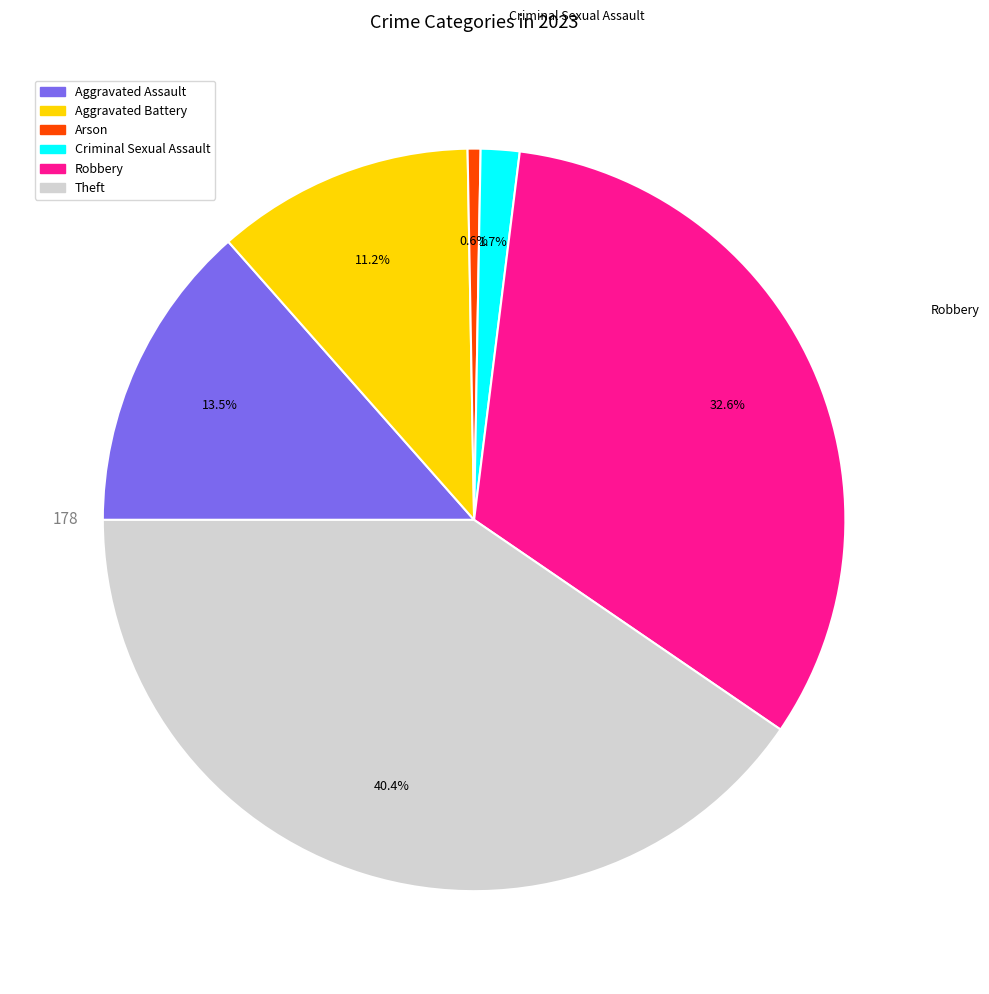

To the nearest percent, what portion does Robbery represent?

33%